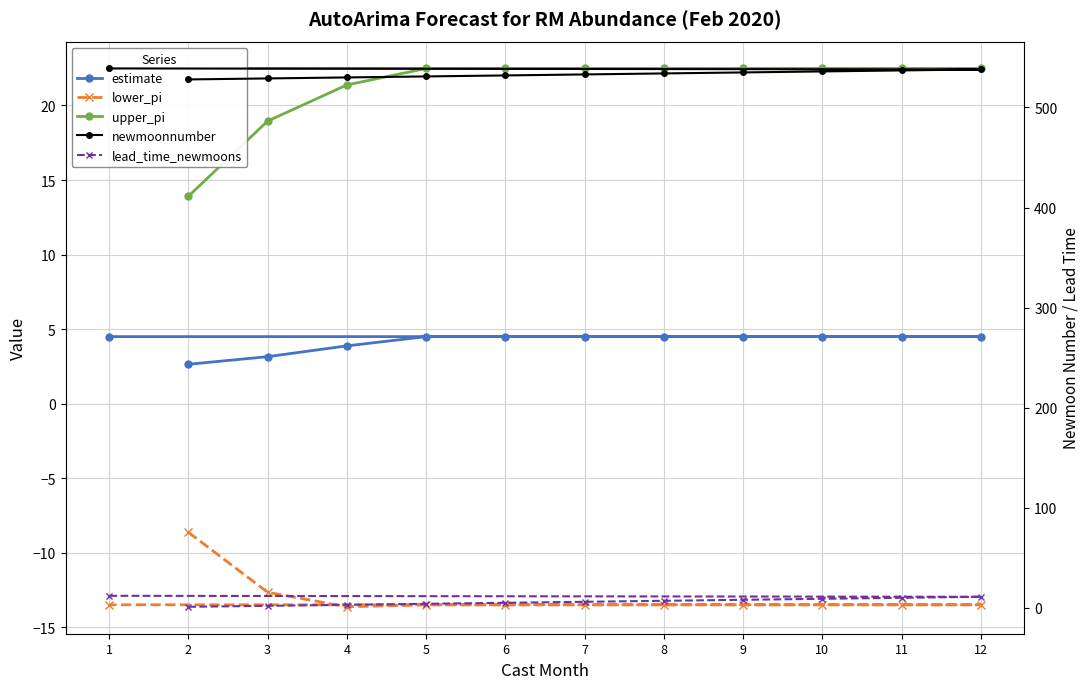

Which series has the largest range (max minus min)?

newmoonnumber